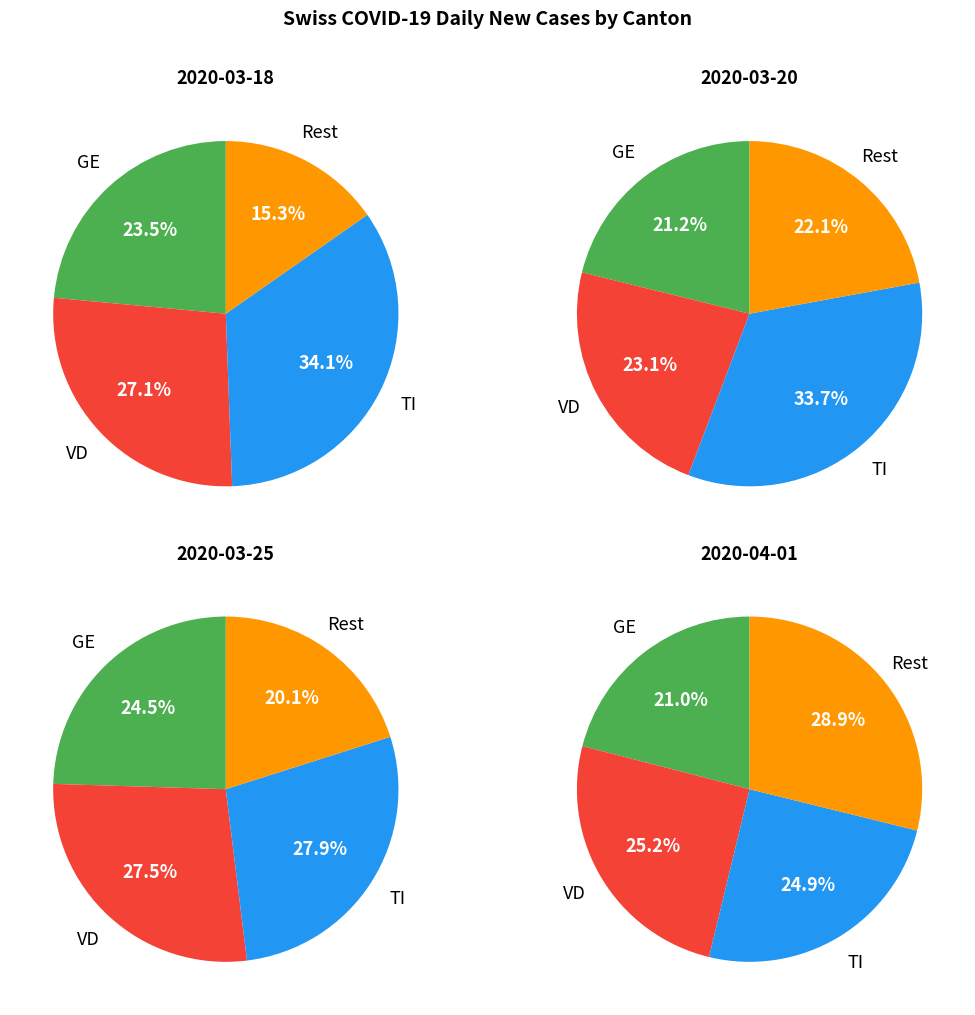

What portion of the pie excludes 2020-02-26?

100.0%